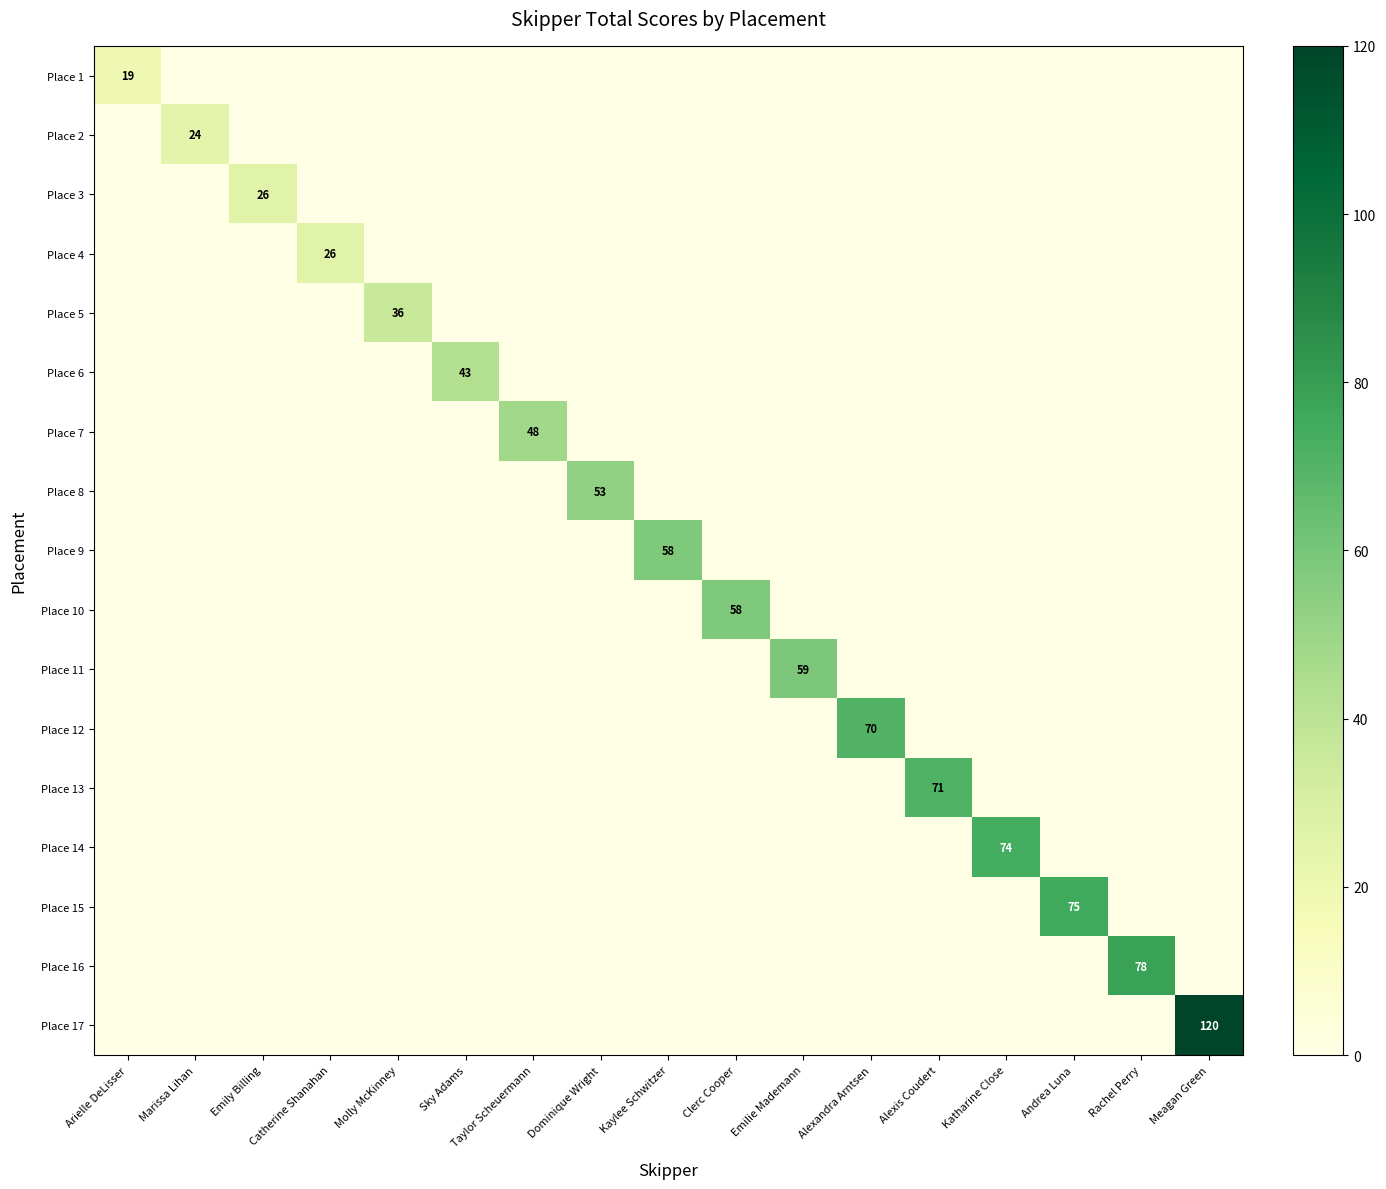

What is the spread (max minus min) of values at Meagan Green?

120